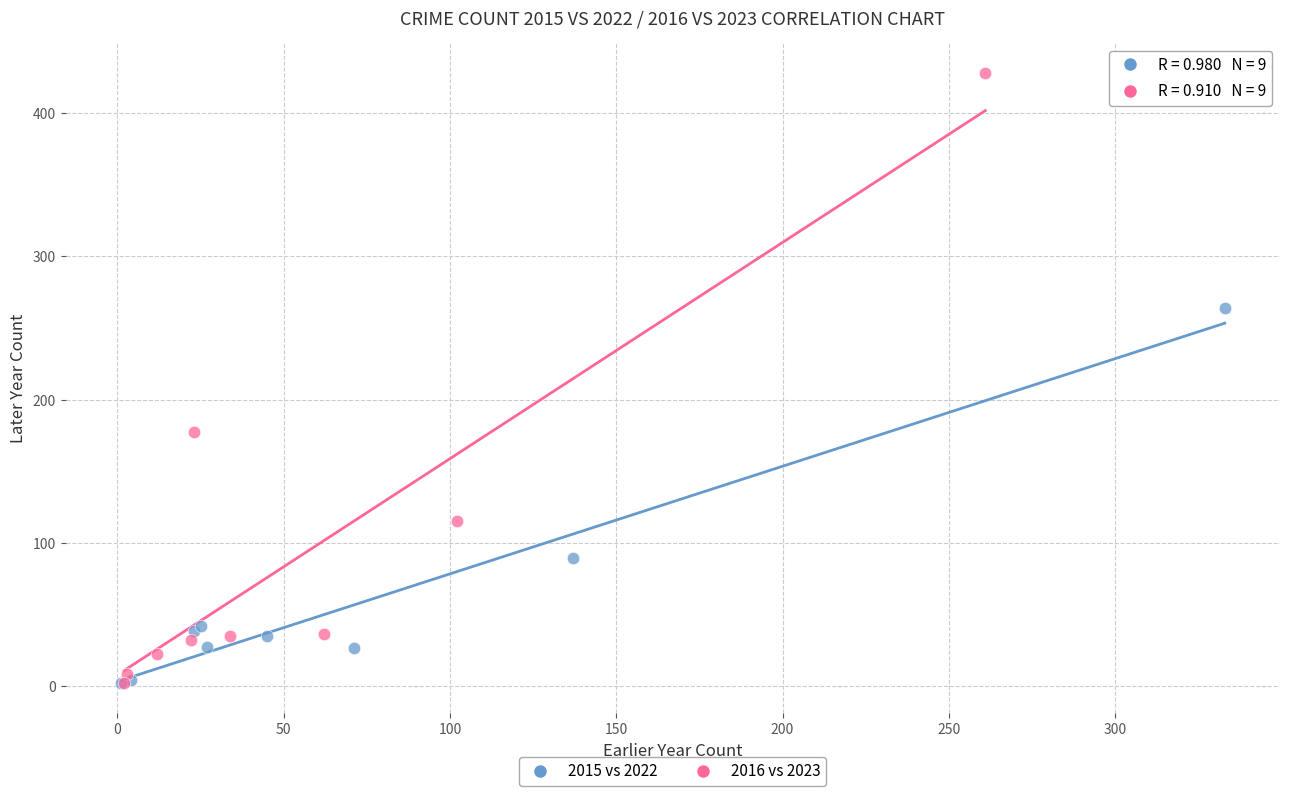

Which series reaches the maximum Y coordinate?

2016 vs 2023